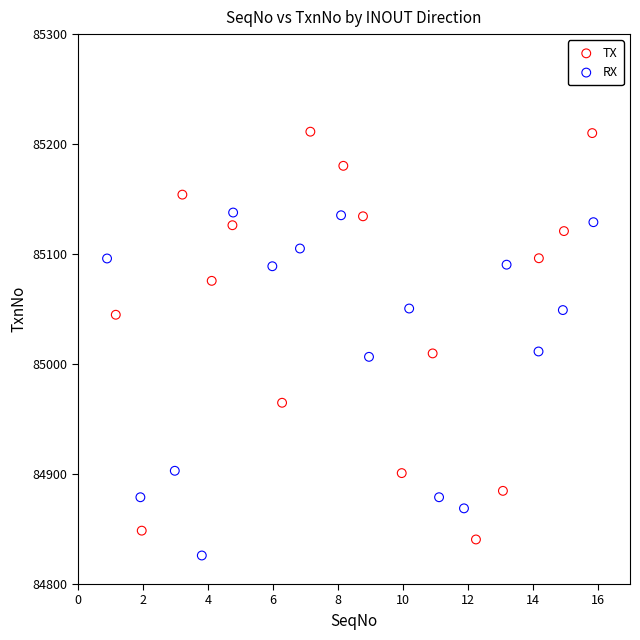

Which series has the largest Y range (max minus min)?

TX